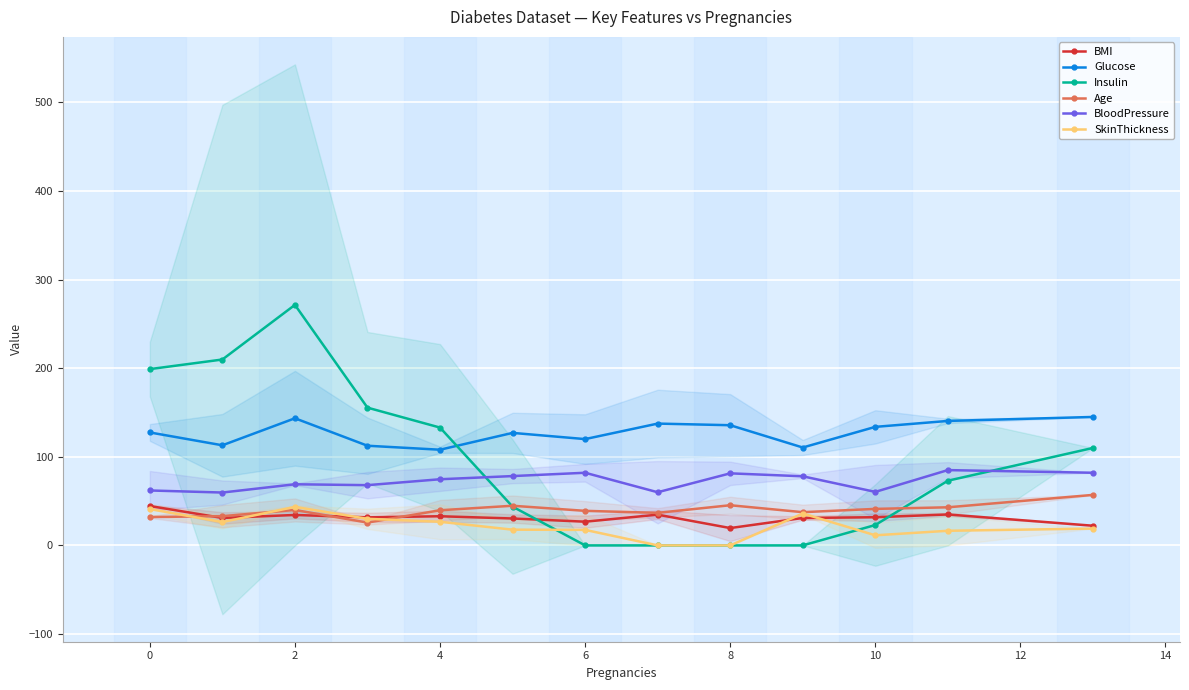

What is the sum of all BMI values?

405.6